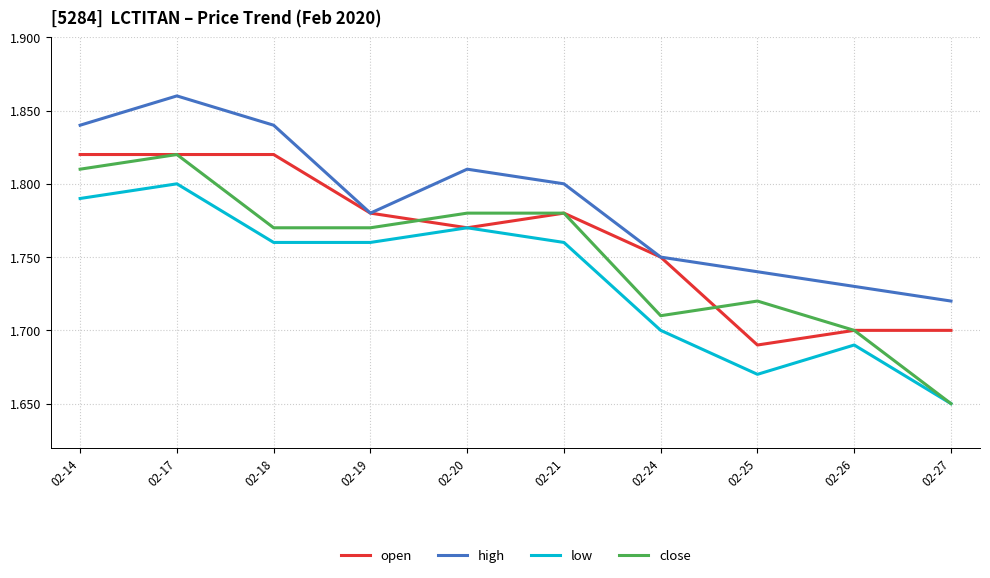

Which series has the largest total across all categories?

high